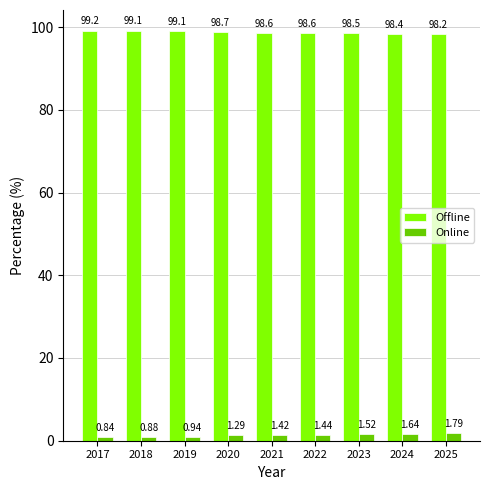

Rank the categories by Online value from lowest to highest.

2017, 2018, 2019, 2020, 2021, 2022, 2023, 2024, 2025